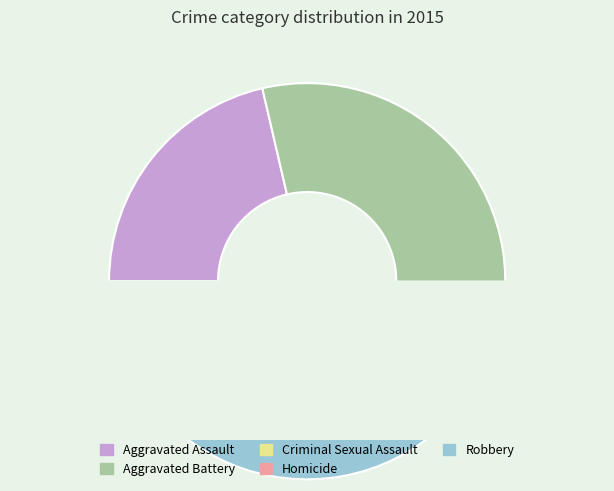

The Homicide slice represents 2% of the pie. True or false?

True